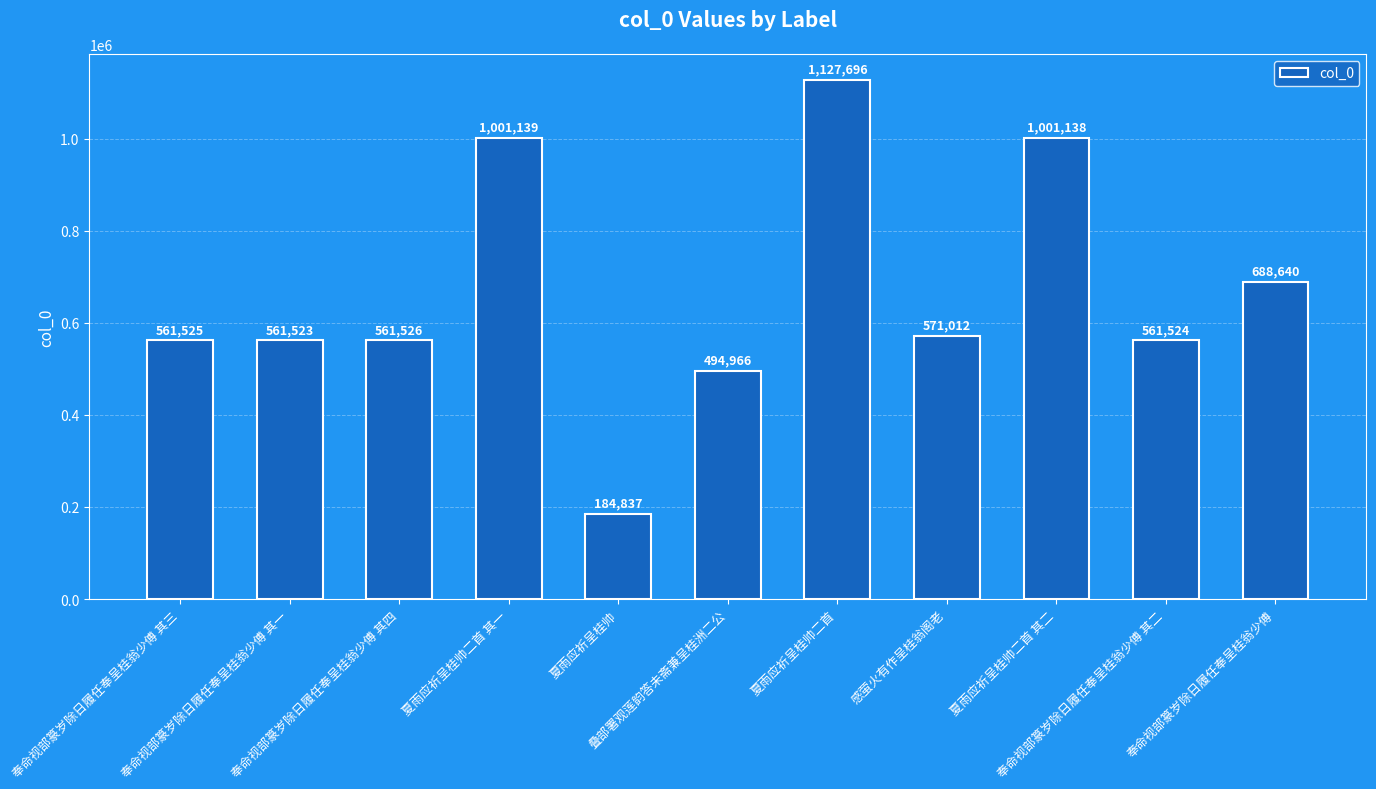

What is the sum of all values?

7315526